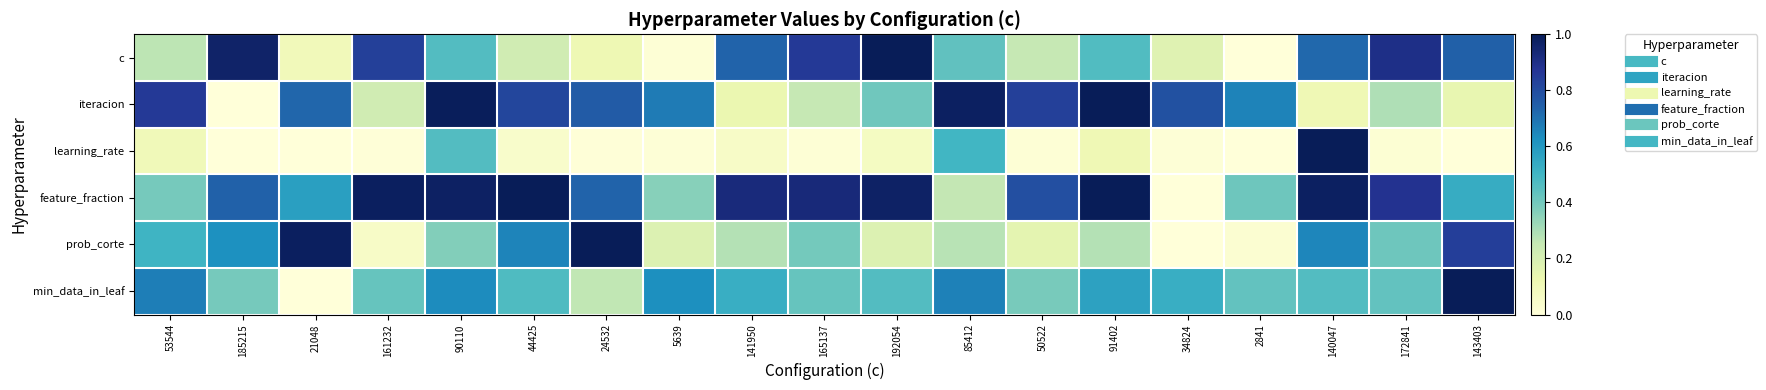

At which category is the sum across all series the highest?

140047